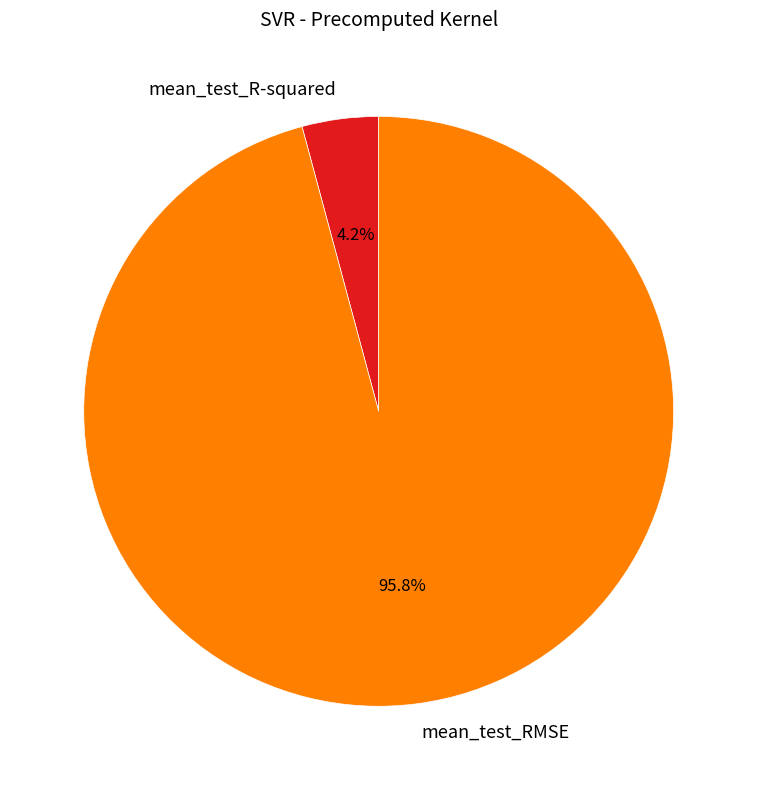

Count the number of slices in the pie.

2